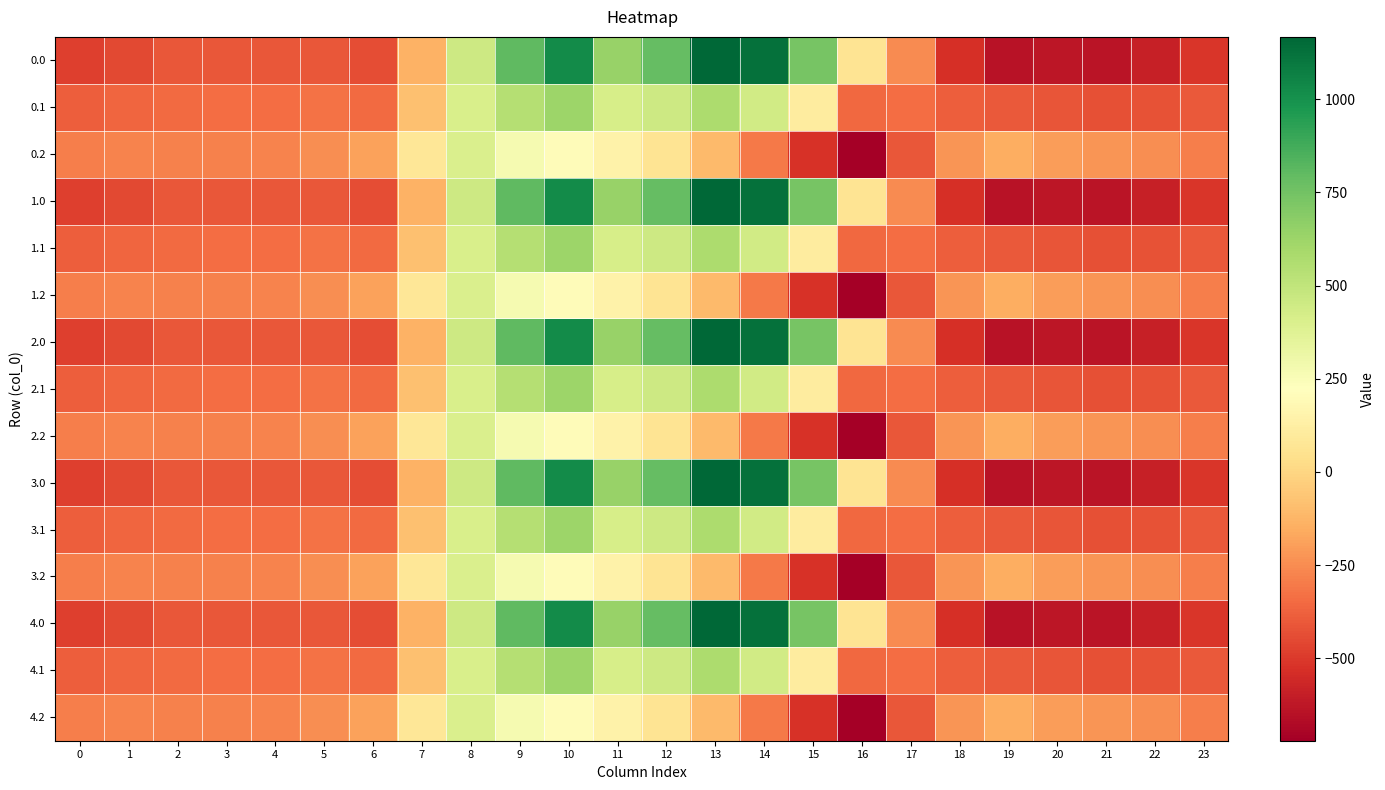

Reading left to right, extract all data points from this chart.

0.0: 0=-482.0	1=-449.5	2=-410.3	3=-404.4	4=-404.9	5=-410.8	6=-435.0	7=-136.4	8=454.2	9=804.0	10=1023.2	11=640.9	12=784.4	13=1167.2	14=1128.3	15=739.0	16=67.6	17=-250.3	18=-529.6	19=-644.5	20=-629.9	21=-638.4	22=-592.3	23=-511.3
0.1: 0=-384.6	1=-361.1	2=-347.9	3=-342.7	4=-339.6	5=-329.5	6=-345.2	7=-81.6	8=412.6	9=542.1	10=628.1	11=415.4	12=456.1	13=574.0	14=438.6	15=111.1	16=-353.7	17=-340.1	18=-388.5	19=-399.7	20=-414.5	21=-432.4	22=-419.9	23=-399.4
0.2: 0=-287.1	1=-272.7	2=-285.5	3=-281.0	4=-274.4	5=-248.1	6=-187.1	7=77.9	8=407.2	9=271.1	10=202.5	11=149.1	12=65.2	13=-104.4	14=-301.9	15=-522.2	16=-721.2	17=-409.5	18=-223.1	19=-151.1	20=-199.2	21=-226.4	22=-247.4	23=-287.5
1.0: 0=-482.0	1=-449.5	2=-410.3	3=-404.4	4=-404.9	5=-410.8	6=-435.0	7=-136.4	8=454.2	9=804.0	10=1023.2	11=640.9	12=784.4	13=1167.2	14=1128.3	15=739.0	16=67.6	17=-250.3	18=-529.6	19=-644.5	20=-629.9	21=-638.4	22=-592.3	23=-511.3
1.1: 0=-384.6	1=-361.1	2=-347.9	3=-342.7	4=-339.6	5=-329.5	6=-345.2	7=-81.6	8=412.6	9=542.1	10=628.1	11=415.4	12=456.1	13=574.0	14=438.6	15=111.1	16=-353.7	17=-340.1	18=-388.5	19=-399.7	20=-414.5	21=-432.4	22=-419.9	23=-399.4
1.2: 0=-287.1	1=-272.7	2=-285.5	3=-281.0	4=-274.4	5=-248.1	6=-187.1	7=77.9	8=407.2	9=271.1	10=202.5	11=149.1	12=65.2	13=-104.4	14=-301.9	15=-522.2	16=-721.2	17=-409.5	18=-223.1	19=-151.1	20=-199.2	21=-226.4	22=-247.4	23=-287.5
2.0: 0=-482.0	1=-449.5	2=-410.3	3=-404.4	4=-404.9	5=-410.8	6=-435.0	7=-136.4	8=454.2	9=804.0	10=1023.2	11=640.9	12=784.4	13=1167.2	14=1128.3	15=739.0	16=67.6	17=-250.3	18=-529.6	19=-644.5	20=-629.9	21=-638.4	22=-592.3	23=-511.3
2.1: 0=-384.6	1=-361.1	2=-347.9	3=-342.7	4=-339.6	5=-329.5	6=-345.2	7=-81.6	8=412.6	9=542.1	10=628.1	11=415.4	12=456.1	13=574.0	14=438.6	15=111.1	16=-353.7	17=-340.1	18=-388.5	19=-399.7	20=-414.5	21=-432.4	22=-419.9	23=-399.4
2.2: 0=-287.1	1=-272.7	2=-285.5	3=-281.0	4=-274.4	5=-248.1	6=-187.1	7=77.9	8=407.2	9=271.1	10=202.5	11=149.1	12=65.2	13=-104.4	14=-301.9	15=-522.2	16=-721.2	17=-409.5	18=-223.1	19=-151.1	20=-199.2	21=-226.4	22=-247.4	23=-287.5
3.0: 0=-482.0	1=-449.5	2=-410.3	3=-404.4	4=-404.9	5=-410.8	6=-435.0	7=-136.4	8=454.2	9=804.0	10=1023.2	11=640.9	12=784.4	13=1167.2	14=1128.3	15=739.0	16=67.6	17=-250.3	18=-529.6	19=-644.5	20=-629.9	21=-638.4	22=-592.3	23=-511.3
3.1: 0=-384.6	1=-361.1	2=-347.9	3=-342.7	4=-339.6	5=-329.5	6=-345.2	7=-81.6	8=412.6	9=542.1	10=628.1	11=415.4	12=456.1	13=574.0	14=438.6	15=111.1	16=-353.7	17=-340.1	18=-388.5	19=-399.7	20=-414.5	21=-432.4	22=-419.9	23=-399.4
3.2: 0=-287.1	1=-272.7	2=-285.5	3=-281.0	4=-274.4	5=-248.1	6=-187.1	7=77.9	8=407.2	9=271.1	10=202.5	11=149.1	12=65.2	13=-104.4	14=-301.9	15=-522.2	16=-721.2	17=-409.5	18=-223.1	19=-151.1	20=-199.2	21=-226.4	22=-247.4	23=-287.5
4.0: 0=-482.0	1=-449.5	2=-410.3	3=-404.4	4=-404.9	5=-410.8	6=-435.0	7=-136.4	8=454.2	9=804.0	10=1023.2	11=640.9	12=784.4	13=1167.2	14=1128.3	15=739.0	16=67.6	17=-250.3	18=-529.6	19=-644.5	20=-629.9	21=-638.4	22=-592.3	23=-511.3
4.1: 0=-384.6	1=-361.1	2=-347.9	3=-342.7	4=-339.6	5=-329.5	6=-345.2	7=-81.6	8=412.6	9=542.1	10=628.1	11=415.4	12=456.1	13=574.0	14=438.6	15=111.1	16=-353.7	17=-340.1	18=-388.5	19=-399.7	20=-414.5	21=-432.4	22=-419.9	23=-399.4
4.2: 0=-287.1	1=-272.7	2=-285.5	3=-281.0	4=-274.4	5=-248.1	6=-187.1	7=77.9	8=407.2	9=271.1	10=202.5	11=149.1	12=65.2	13=-104.4	14=-301.9	15=-522.2	16=-721.2	17=-409.5	18=-223.1	19=-151.1	20=-199.2	21=-226.4	22=-247.4	23=-287.5